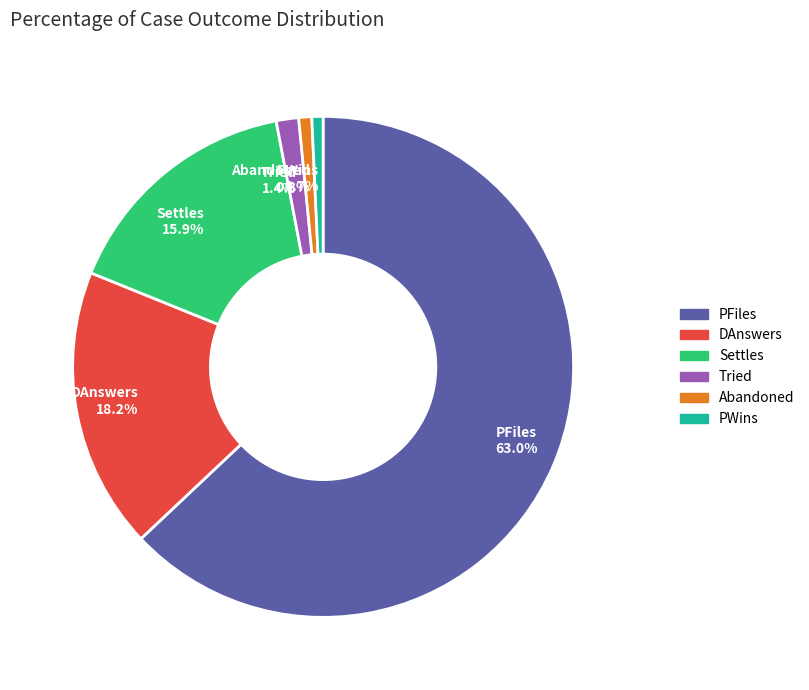

Which slice represents more than half of the pie?

PFiles